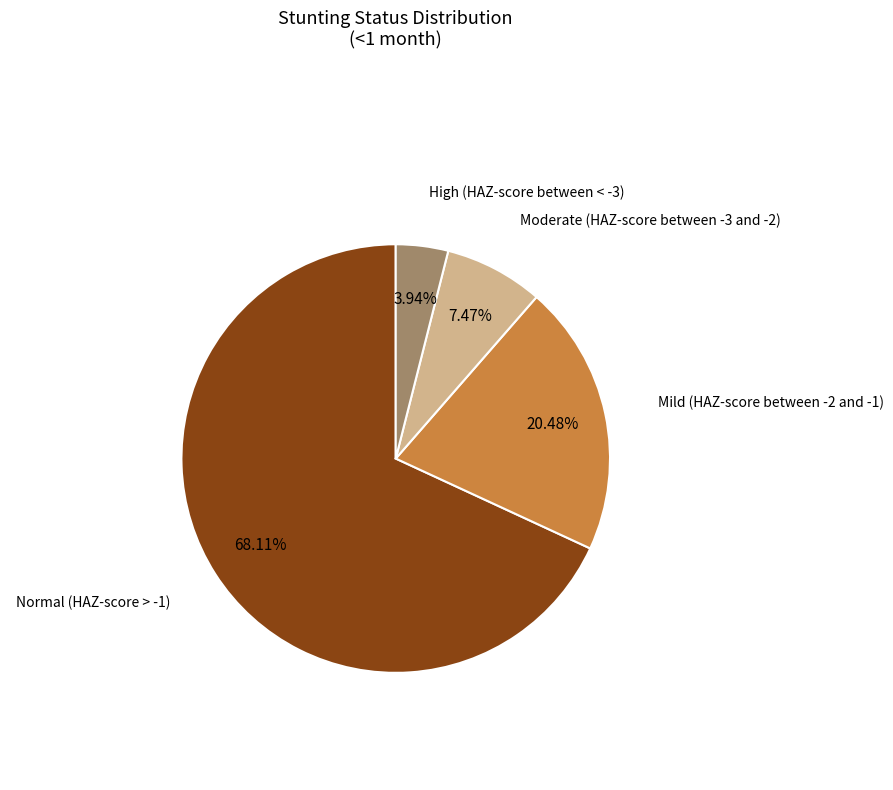

Is there any slice that represents more than half of the pie?

Yes